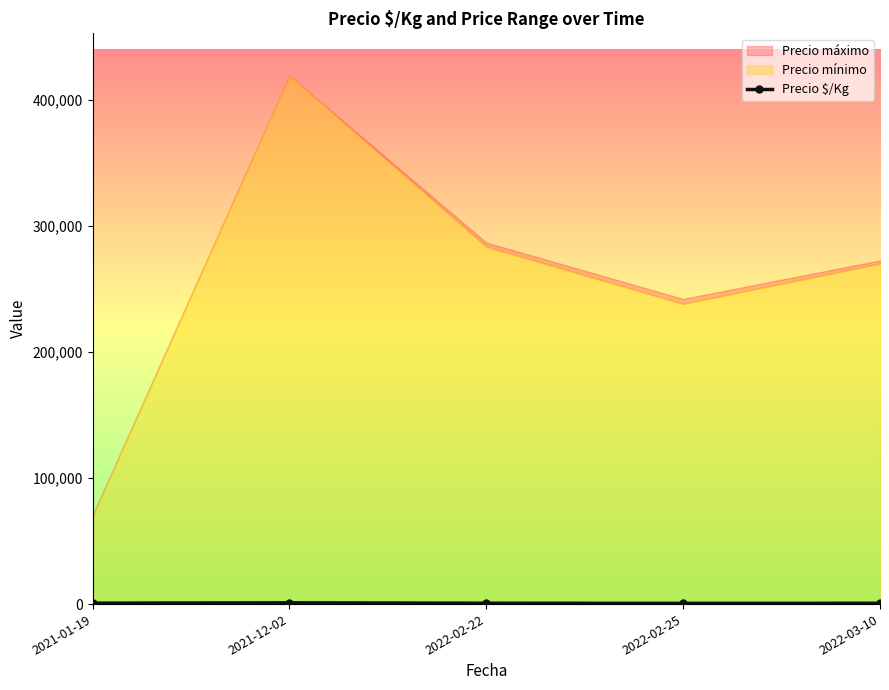

True or false: Precio $/Kg has more than 2 interior local peaks.

False